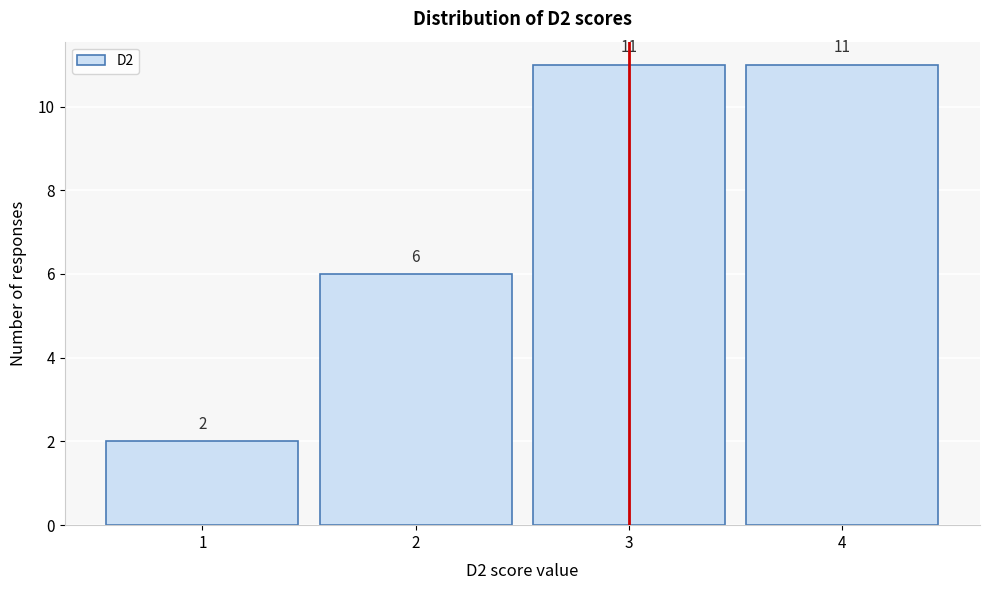

Reading left to right, transcribe this chart: for each bar, give the range it covers on the x-axis and its height.

0.5 to 1.5: 2
1.5 to 2.5: 6
2.5 to 3.5: 11
3.5 to 4.5: 11